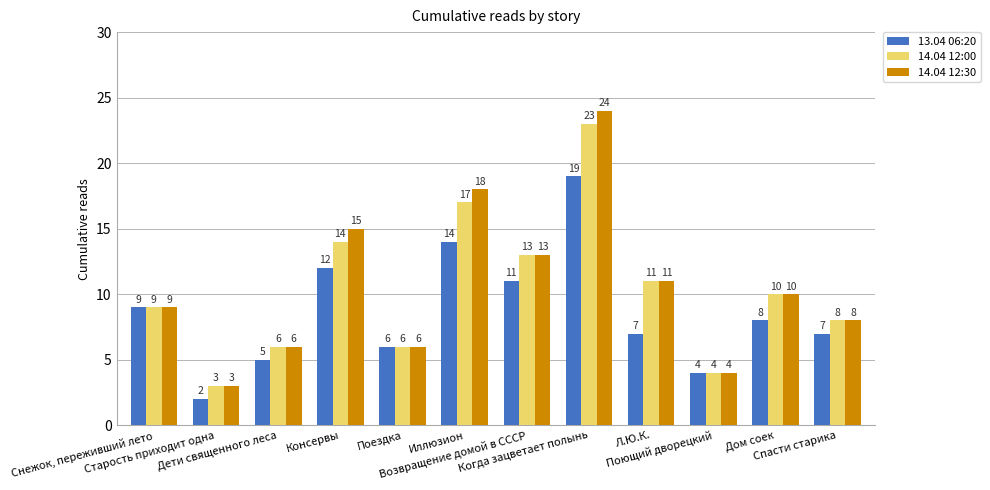

Read the 14.04 12:30 value at Поющий дворецкий, to the nearest 5.

5